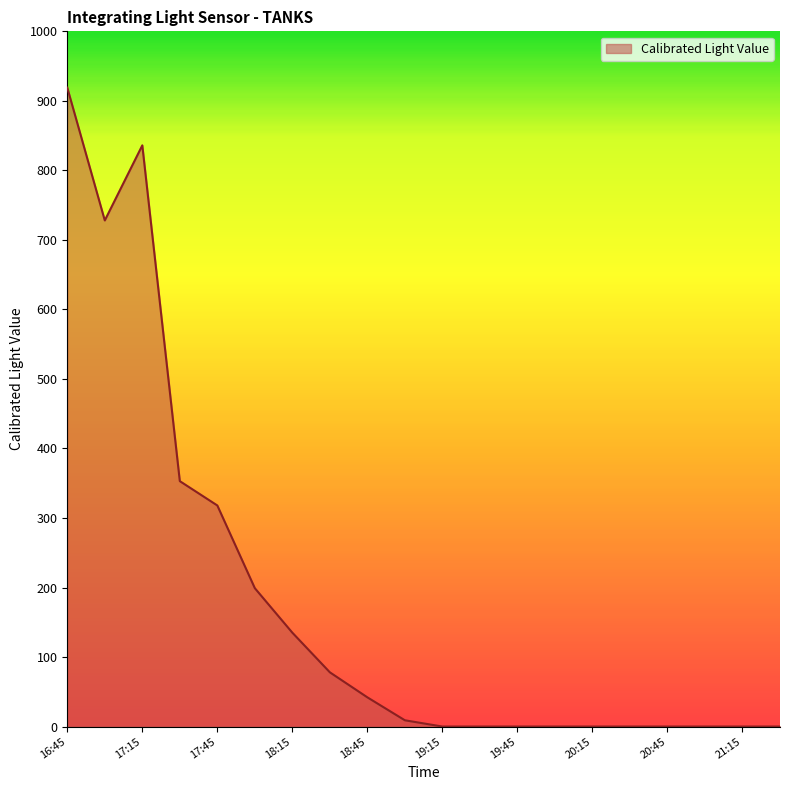

Reading left to right, list all the values displayed in this chart.

919	728	836	353	318	199	135	78	42	9	0	0	0	0	0	0	0	0	0	0